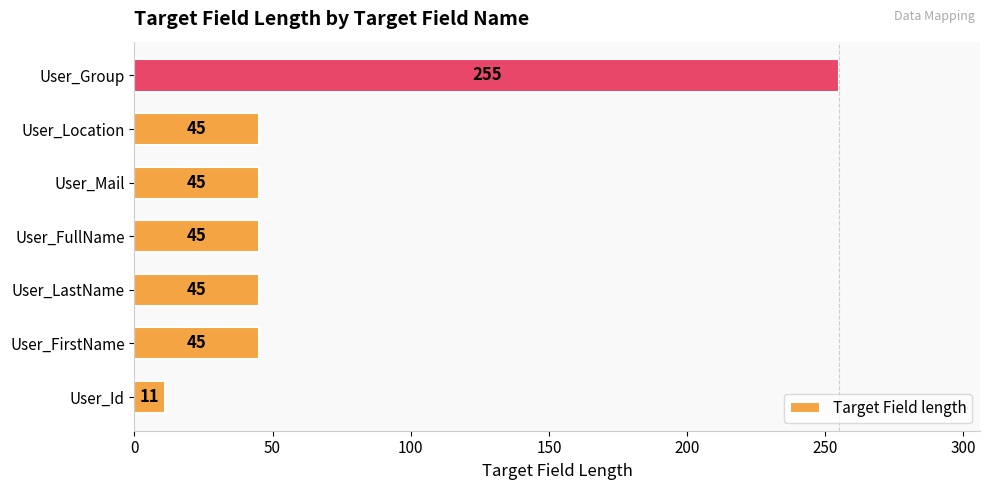

The chart shows a value of 11 at User_FullName. True or false?

False